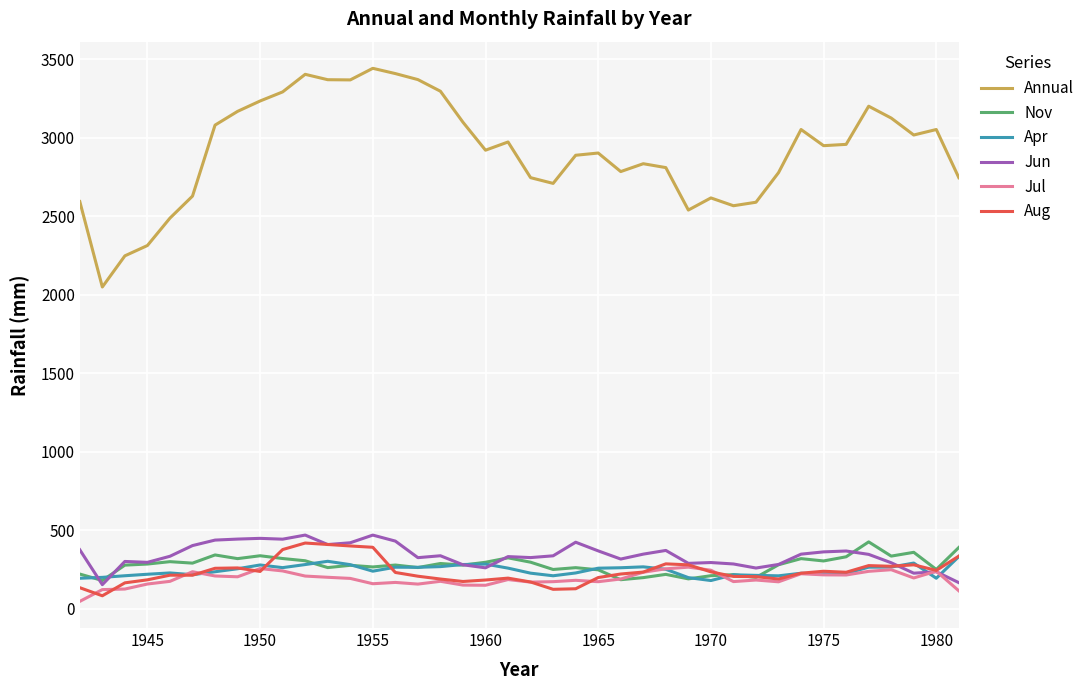

Which series has the largest range (max minus min)?

Annual